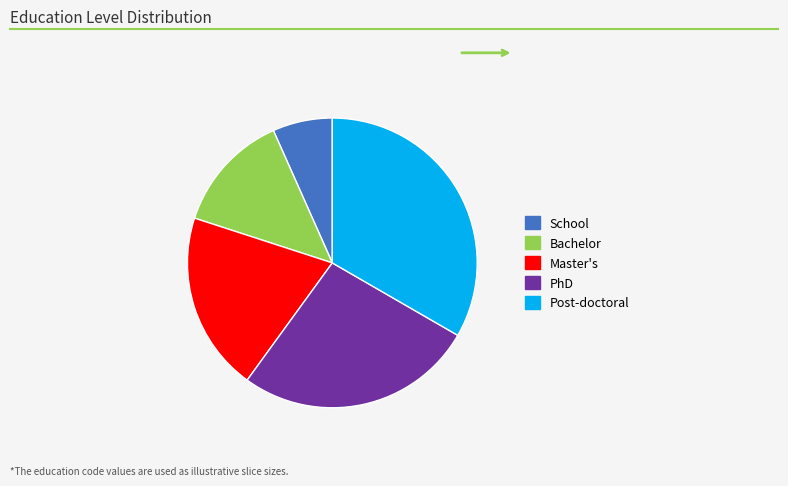

Is it true that PhD is 18% of the pie?

False